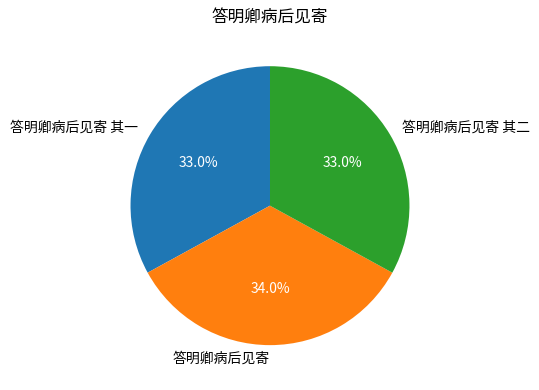

Approximately how many times larger is the value at 答明卿病后见寄 其二 compared to 答明卿病后见寄 其一?

1.0